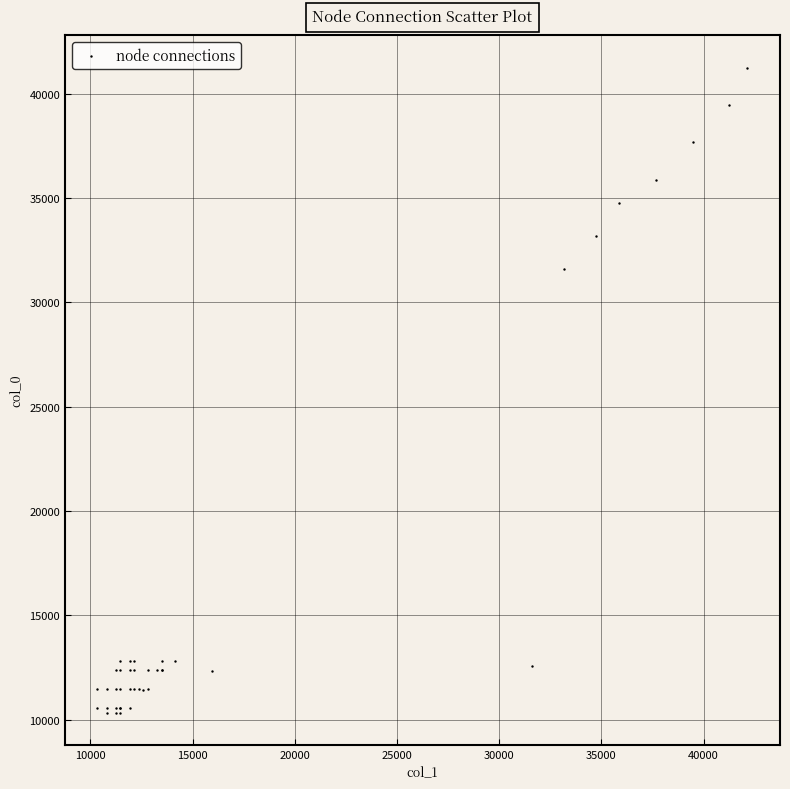

What Y value in the scatter plot is closest to 25797?

31611